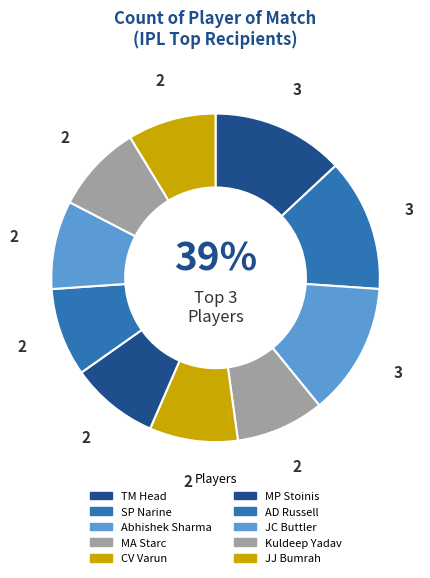

Which has a higher value, TM Head or SP Narine?

TM Head